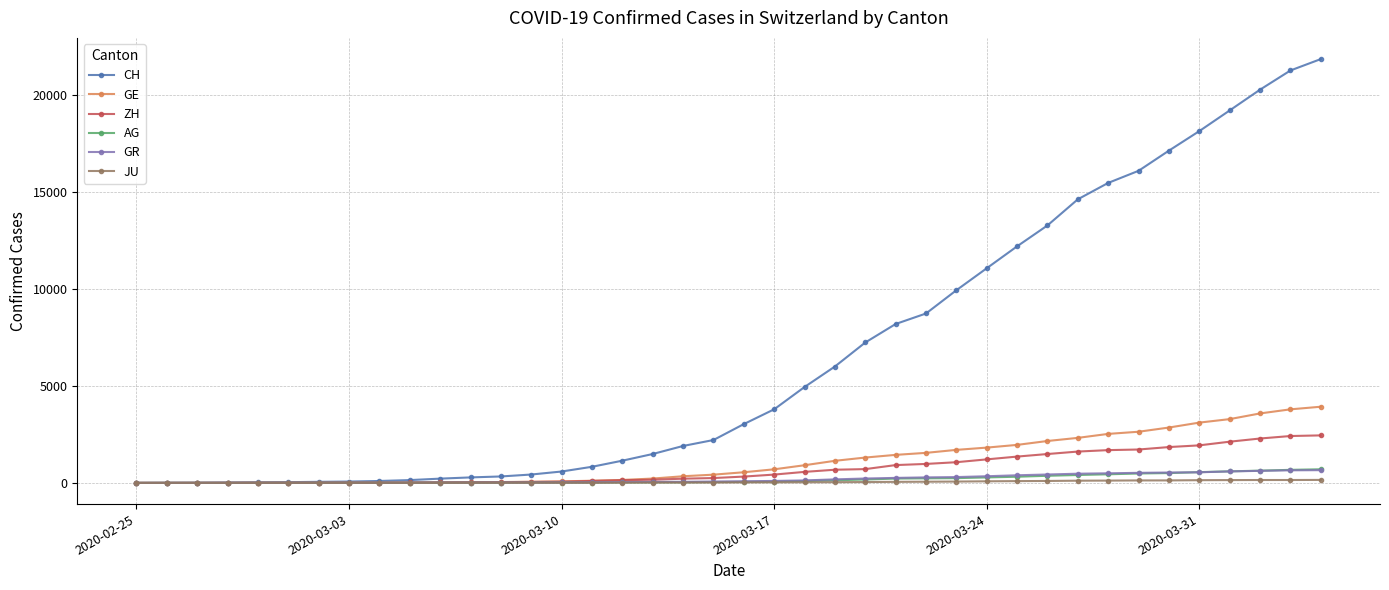

Which series has the widest spread of values?

CH